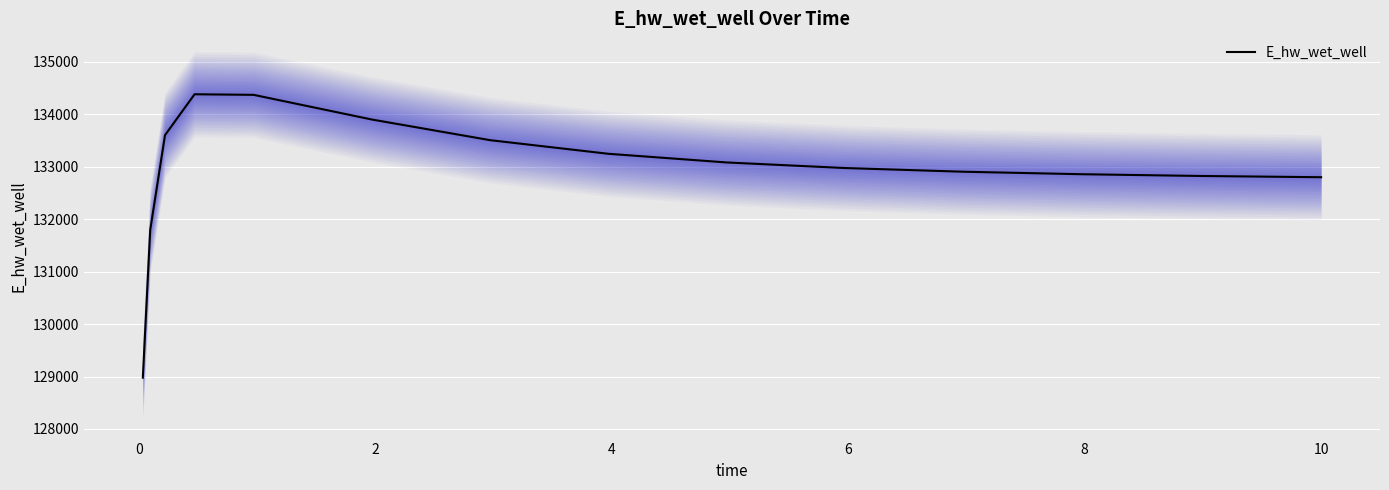

What is the value of the 13th point from the left?

133247.5